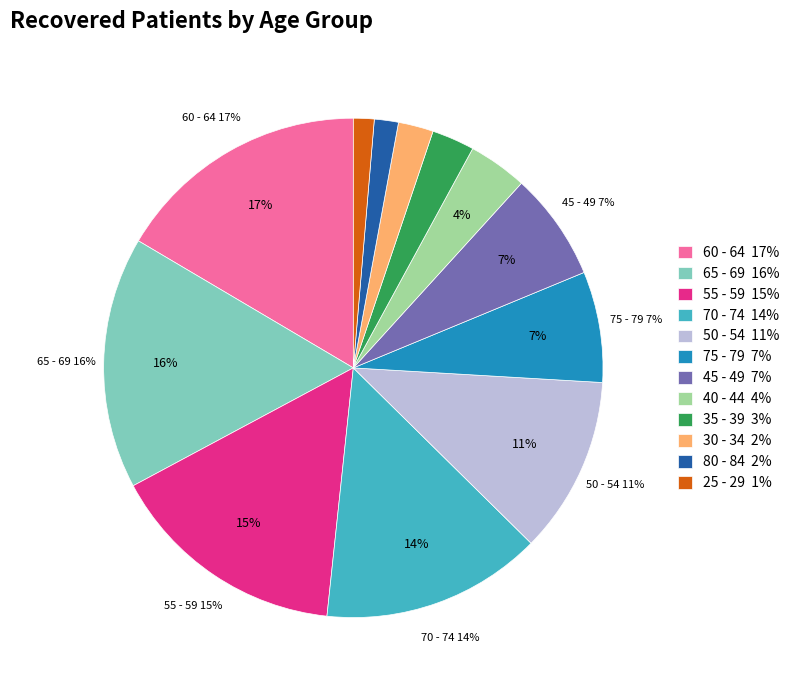

To the nearest percent, what portion does 55 - 59 represent?

15%